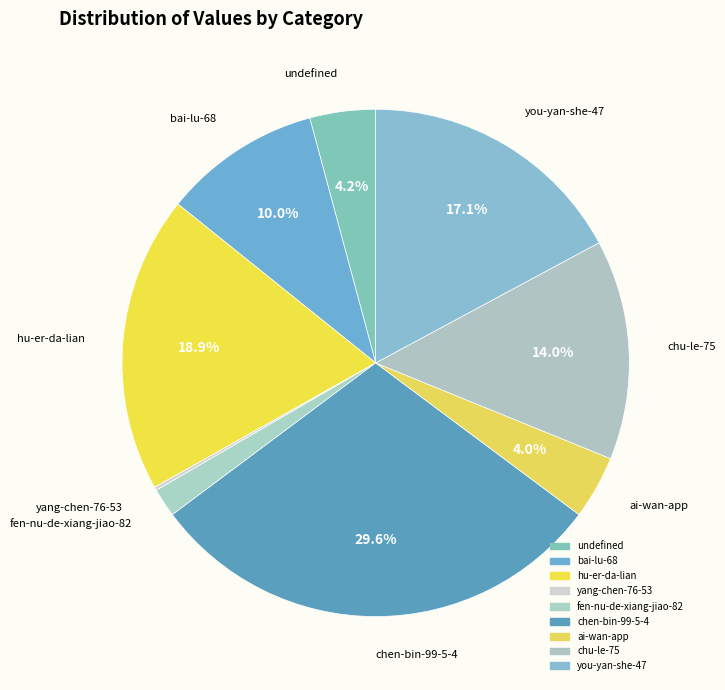

What is the total percentage of undefined and hu-er-da-lian?

23.1%